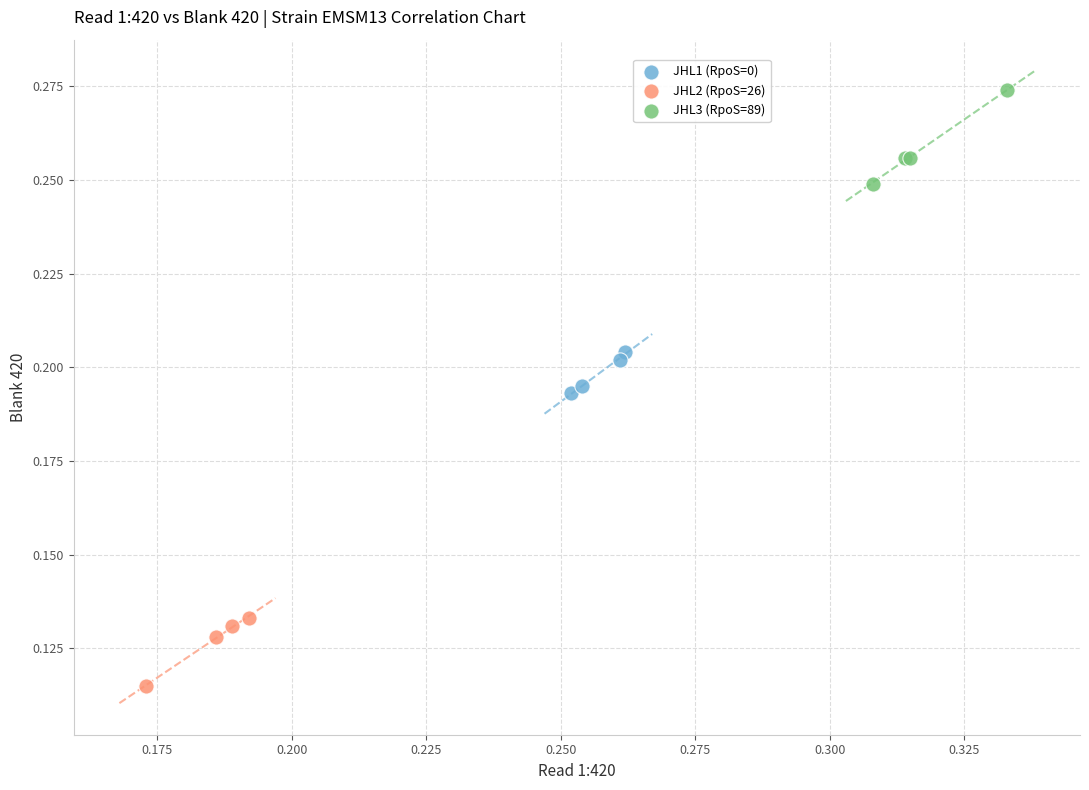

Which series reaches the maximum Y coordinate?

JHL3 (RpoS=89)